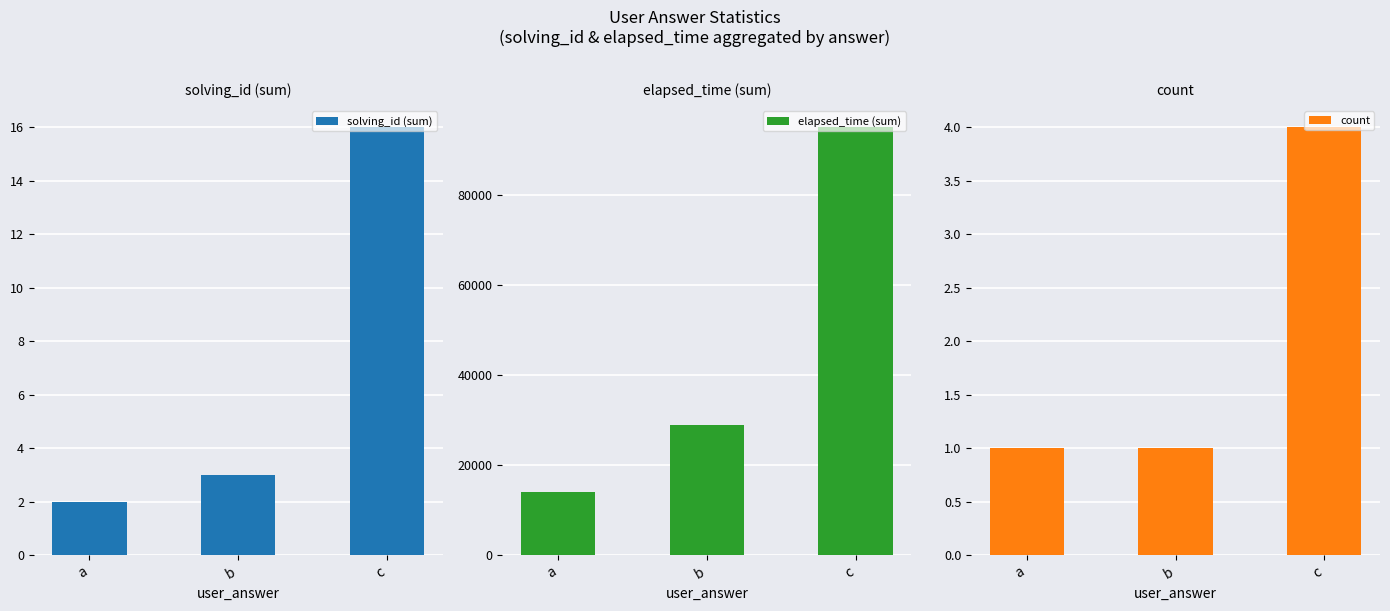

At which label does elapsed_time (sum) reach its peak?

c